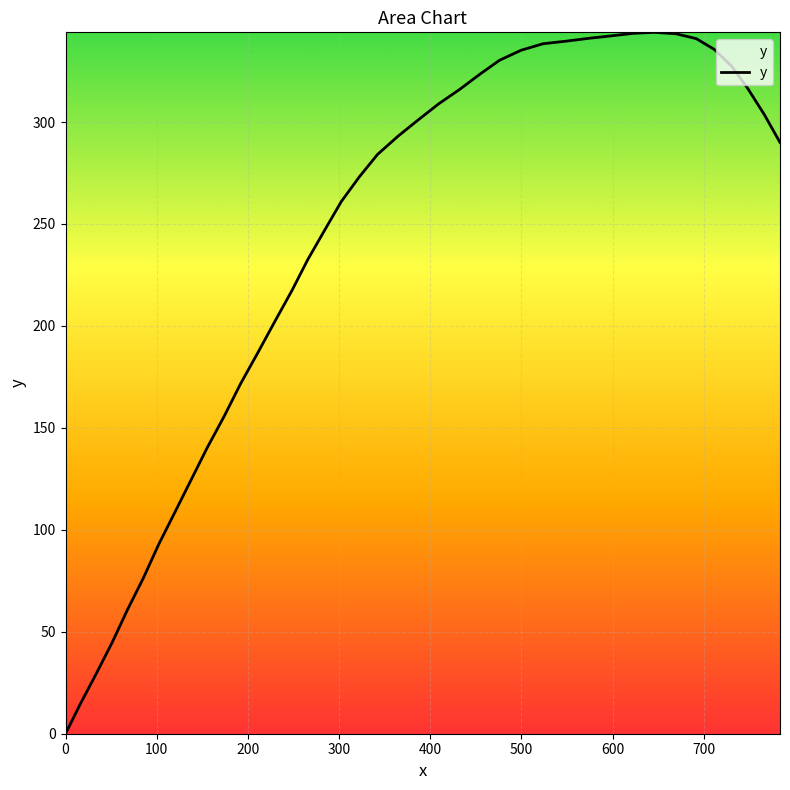

What is the greatest value displayed?

344.0